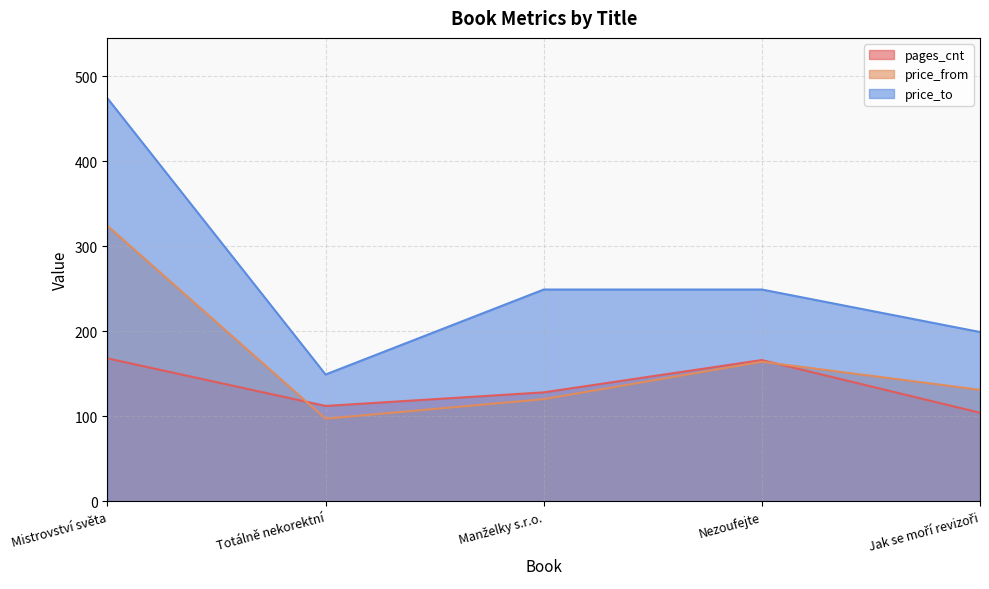

What are all the series names shown in the legend?

pages_cnt, price_from, price_to